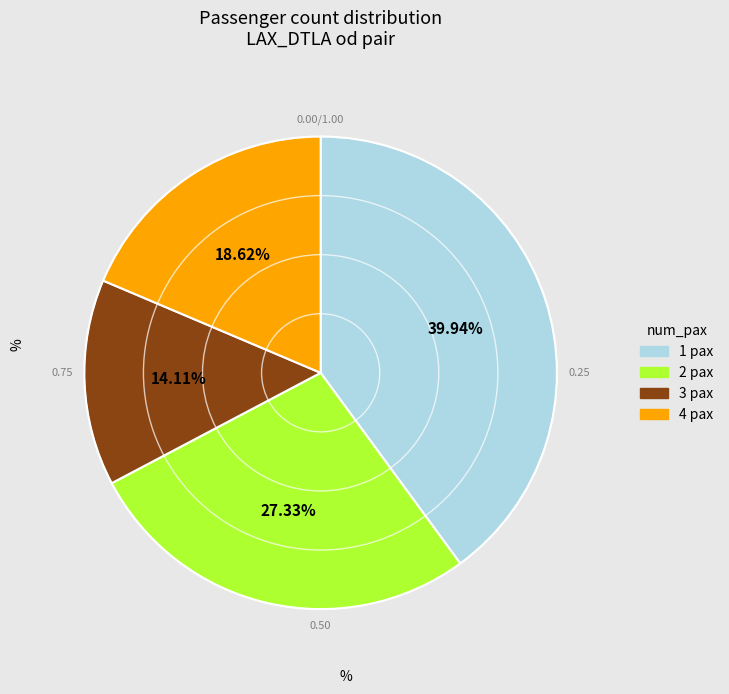

Is there a majority slice in this chart?

No